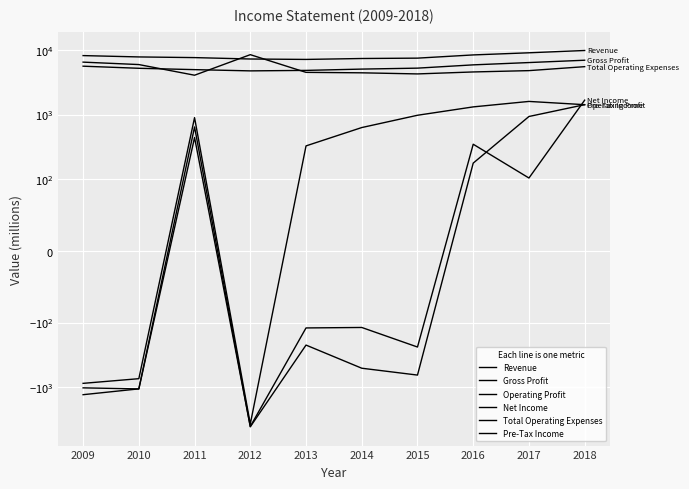

What is the maximum value for Gross Profit?

6940